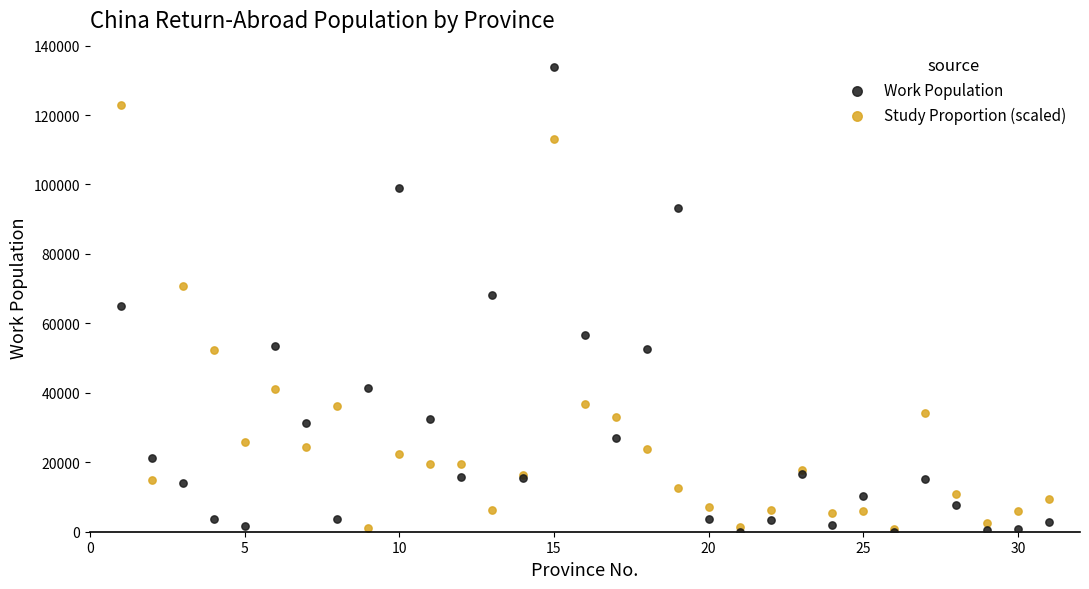

In the Study Proportion (scaled) series, what Y value is closest to 61786?

70627.6